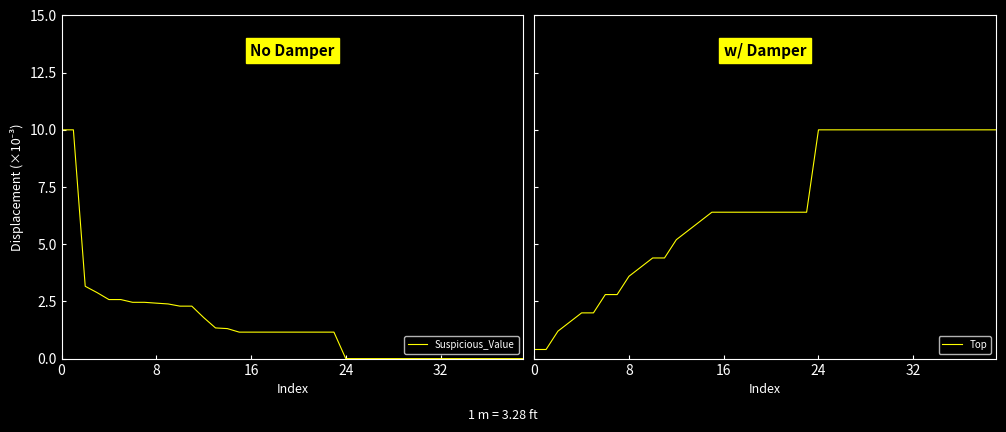

What is the highest value of the Suspicious_Value series?

10.0